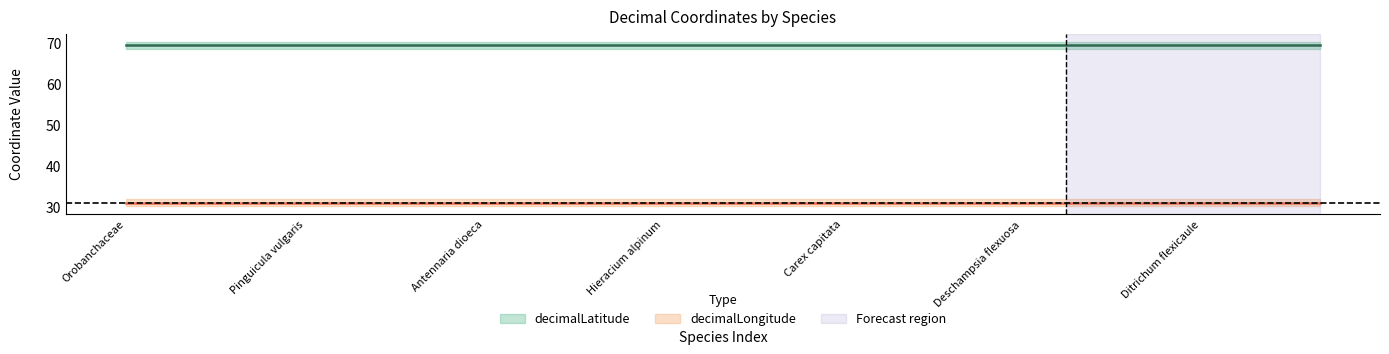

Reading left to right, list all the values displayed in this chart.

decimalLatitude: 69.4	69.4	69.4	69.4	69.4	69.4	69.4	69.4	69.4	69.4	69.4	69.4	69.4	69.4	69.4	69.4	69.4	69.4	69.4	69.4	69.4
decimalLongitude: 31.1	31.1	31.1	31.1	31.1	31.1	31.1	31.1	31.1	31.1	31.1	31.1	31.1	31.1	31.1	31.1	31.1	31.1	31.1	31.1	31.1